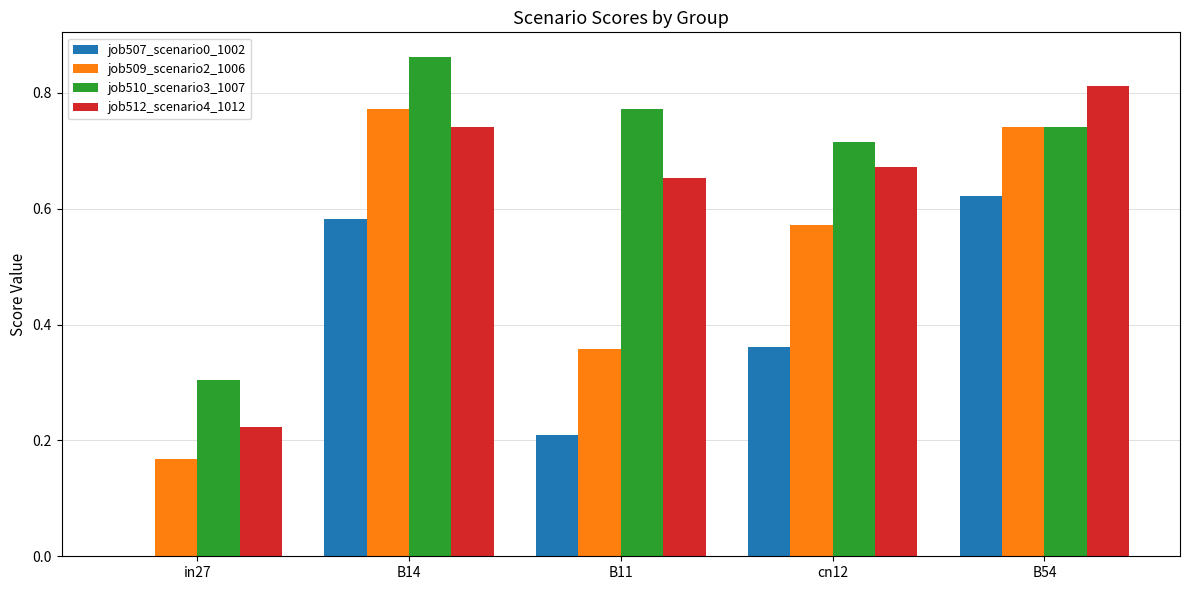

The job512_scenario4_1012 series shows 1.2 at B54. True or false?

False